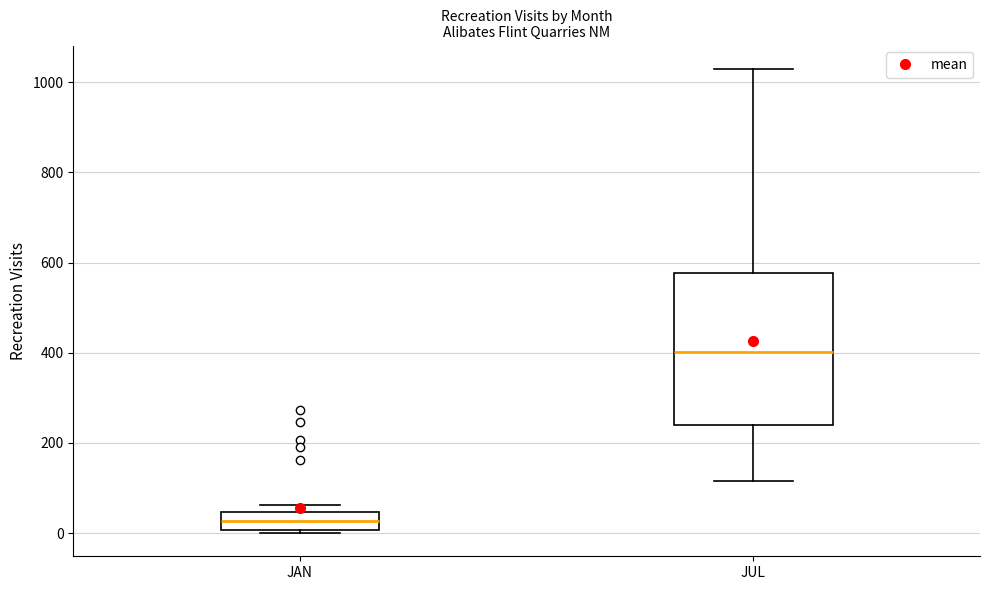

Comparing the boxes themselves (not the whiskers), which one is the tallest?

JUL